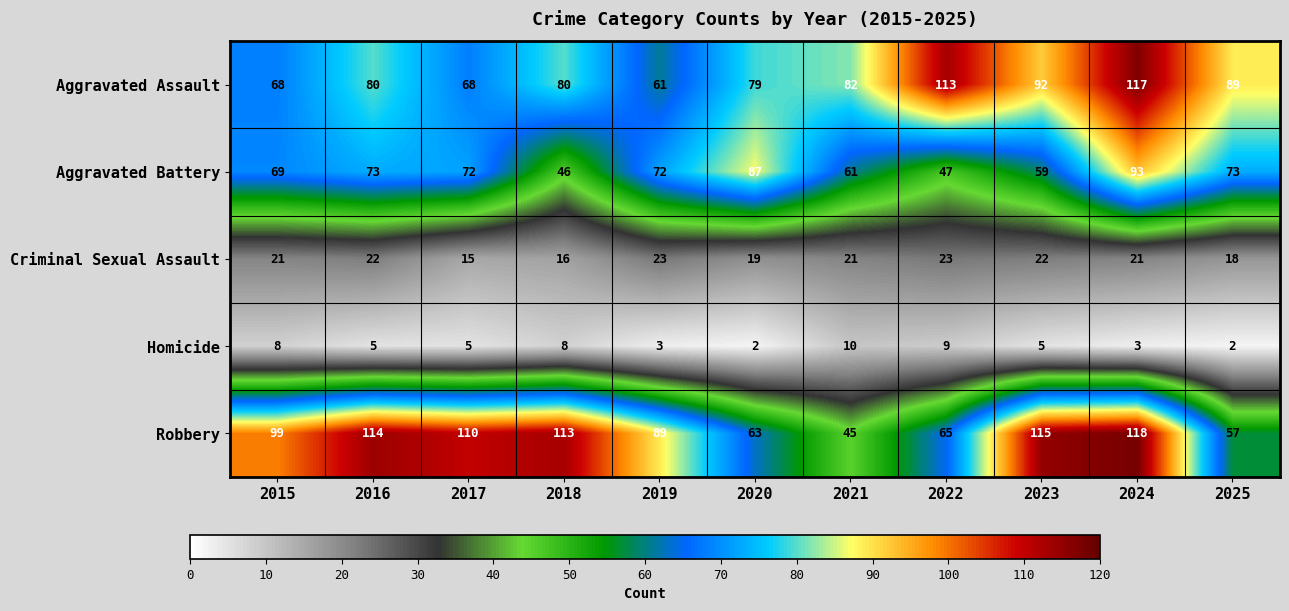

Which series has the largest total across all categories?

Robbery